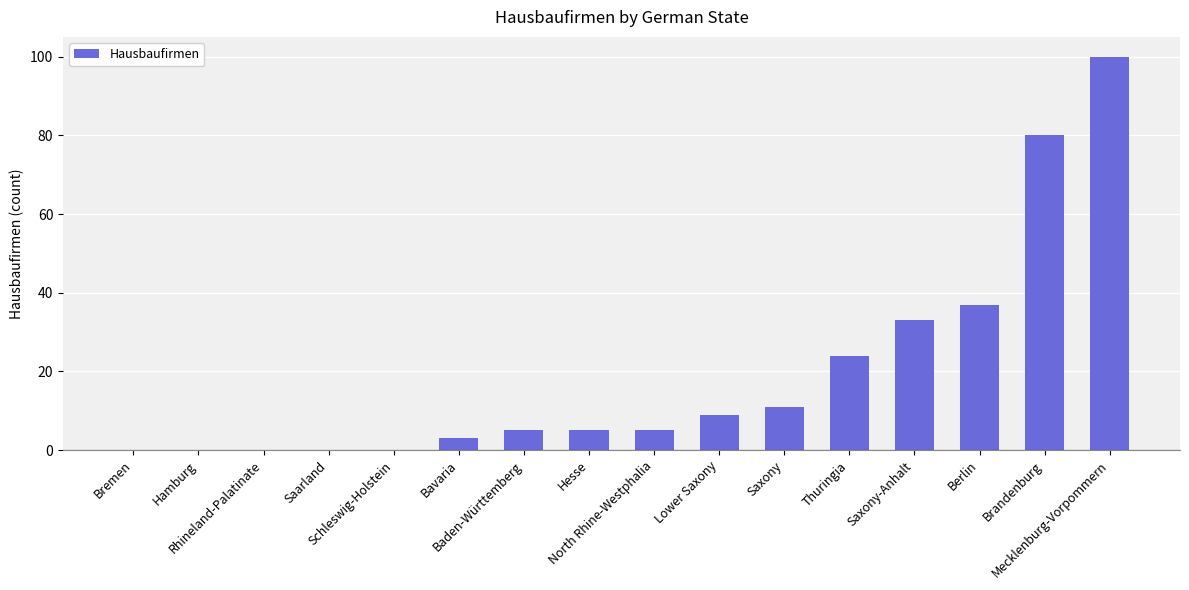

What is the greatest value displayed?

100